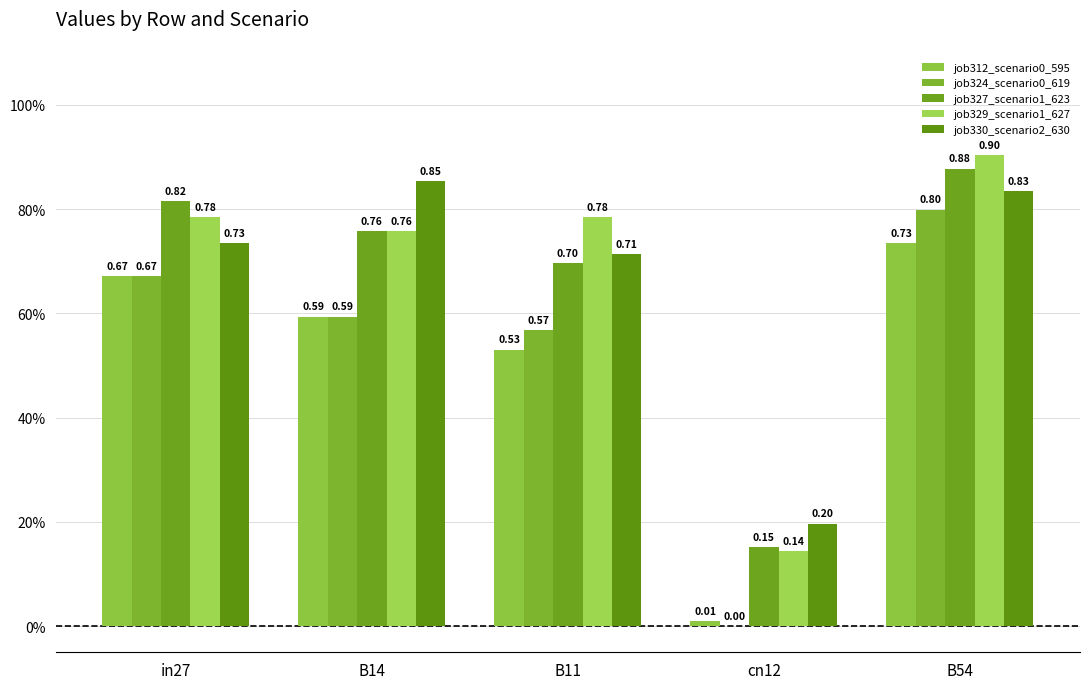

Are the bars grouped side by side (vs. stacked)?

Yes